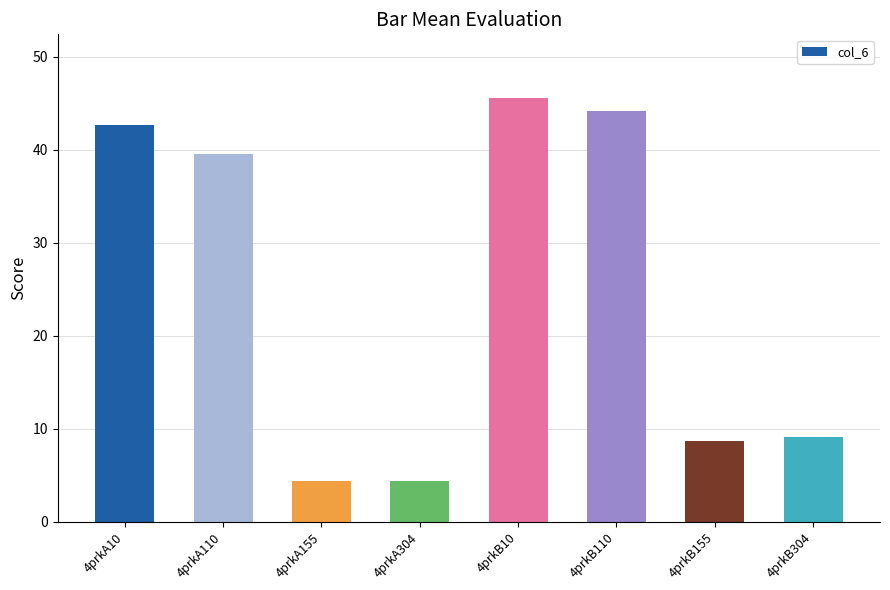

What is the minimum value shown in the chart?

4.3